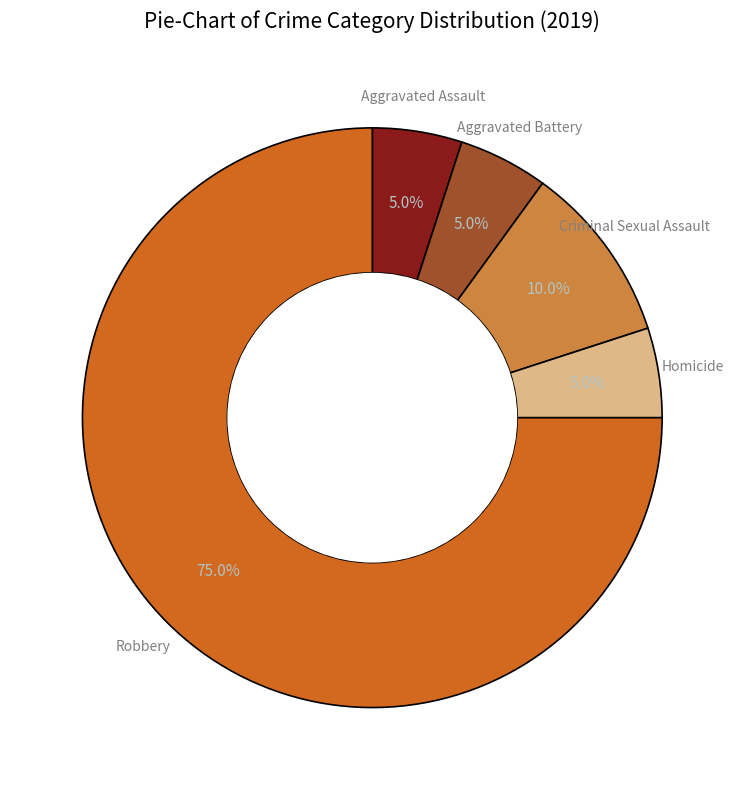

Is there a majority slice in this chart?

Yes